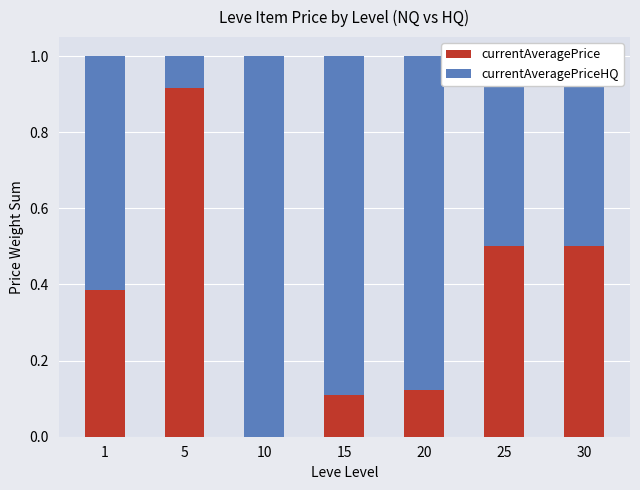

Is it true that currentAveragePriceHQ equals 0.7 at 30?

False